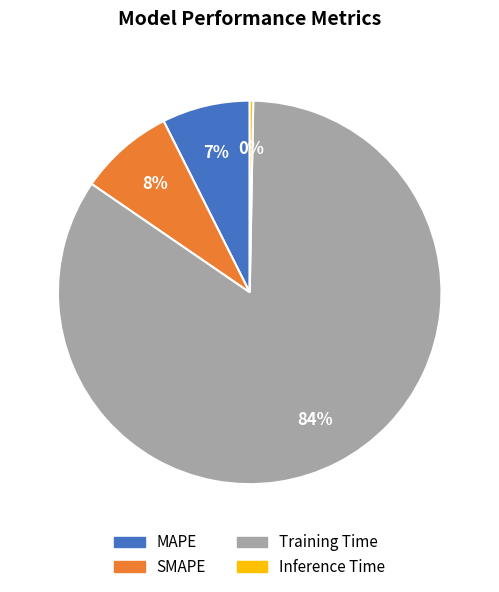

Do Training Time and Inference Time together represent more than half of the pie?

Yes